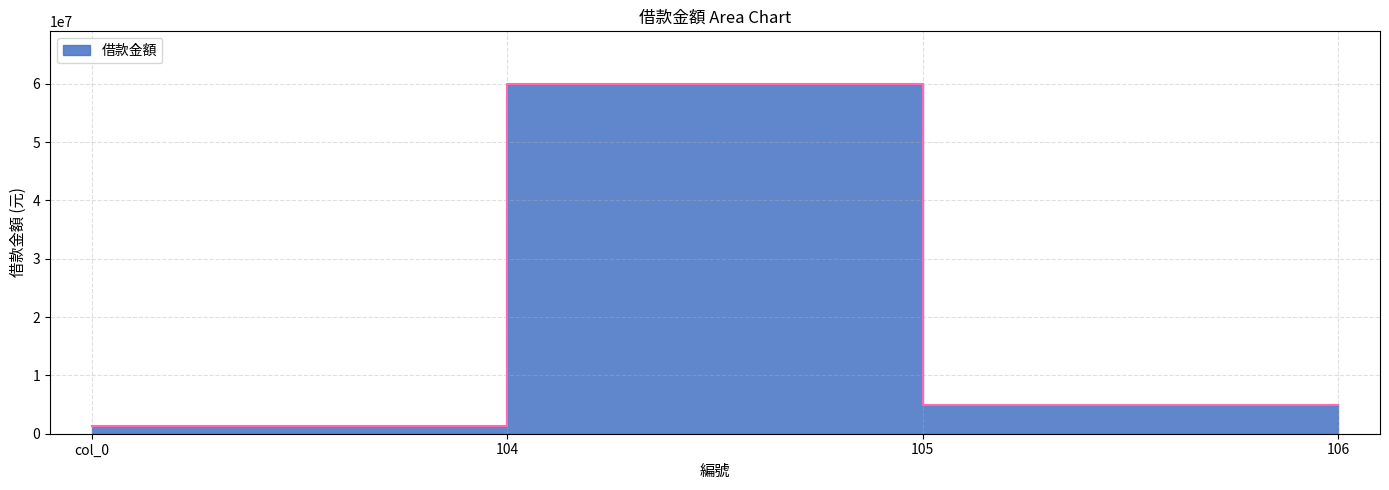

What is the average value?

16889316